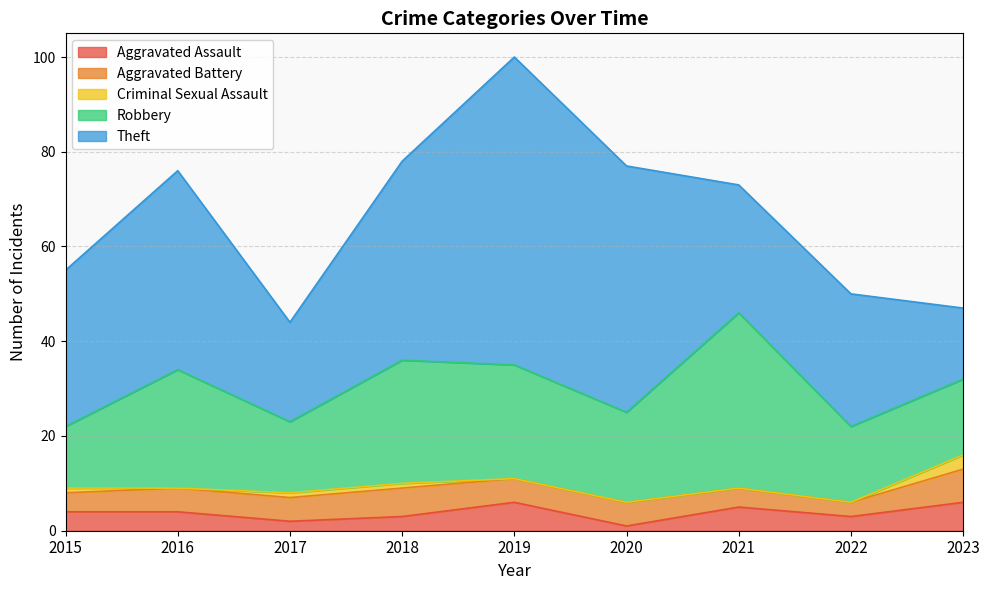

True or false: Theft has a value of 85 at 2019.

False